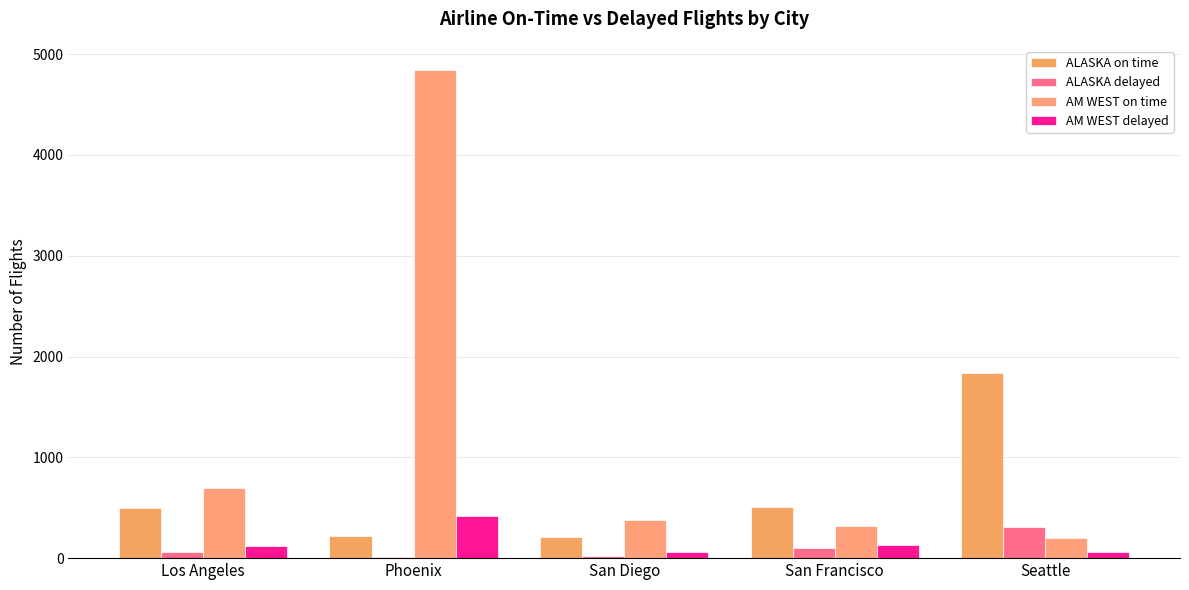

Are the bars grouped side by side (vs. stacked)?

Yes